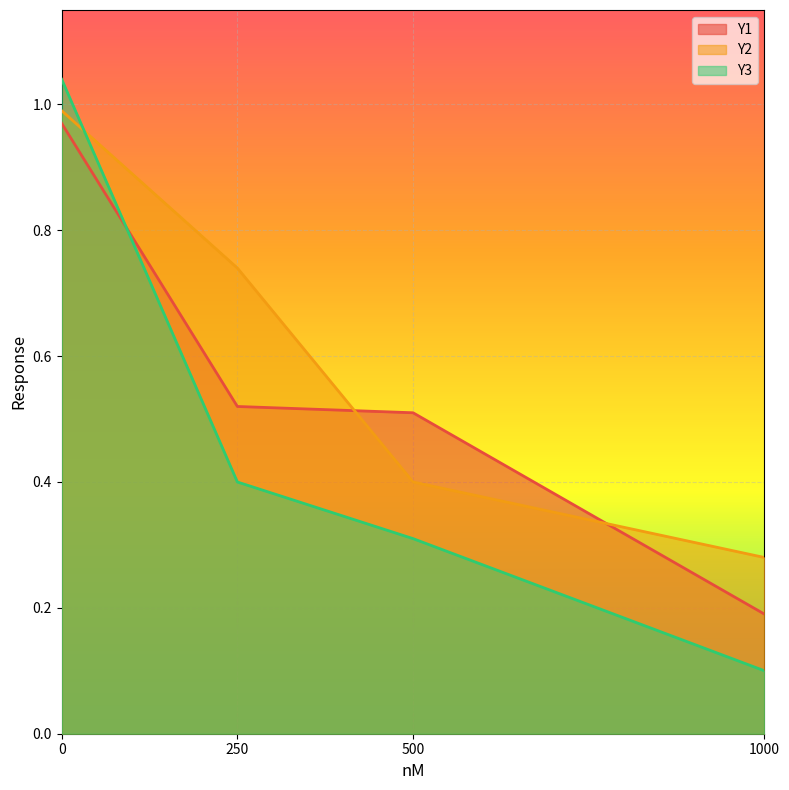

What is the average value of the Y3 series?

0.5